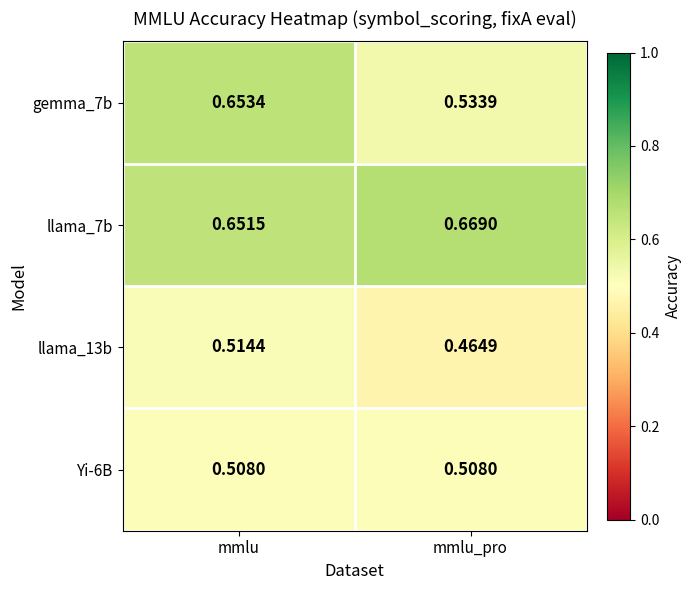

Rank the categories by gemma_7b value from highest to lowest.

mmlu, mmlu_pro